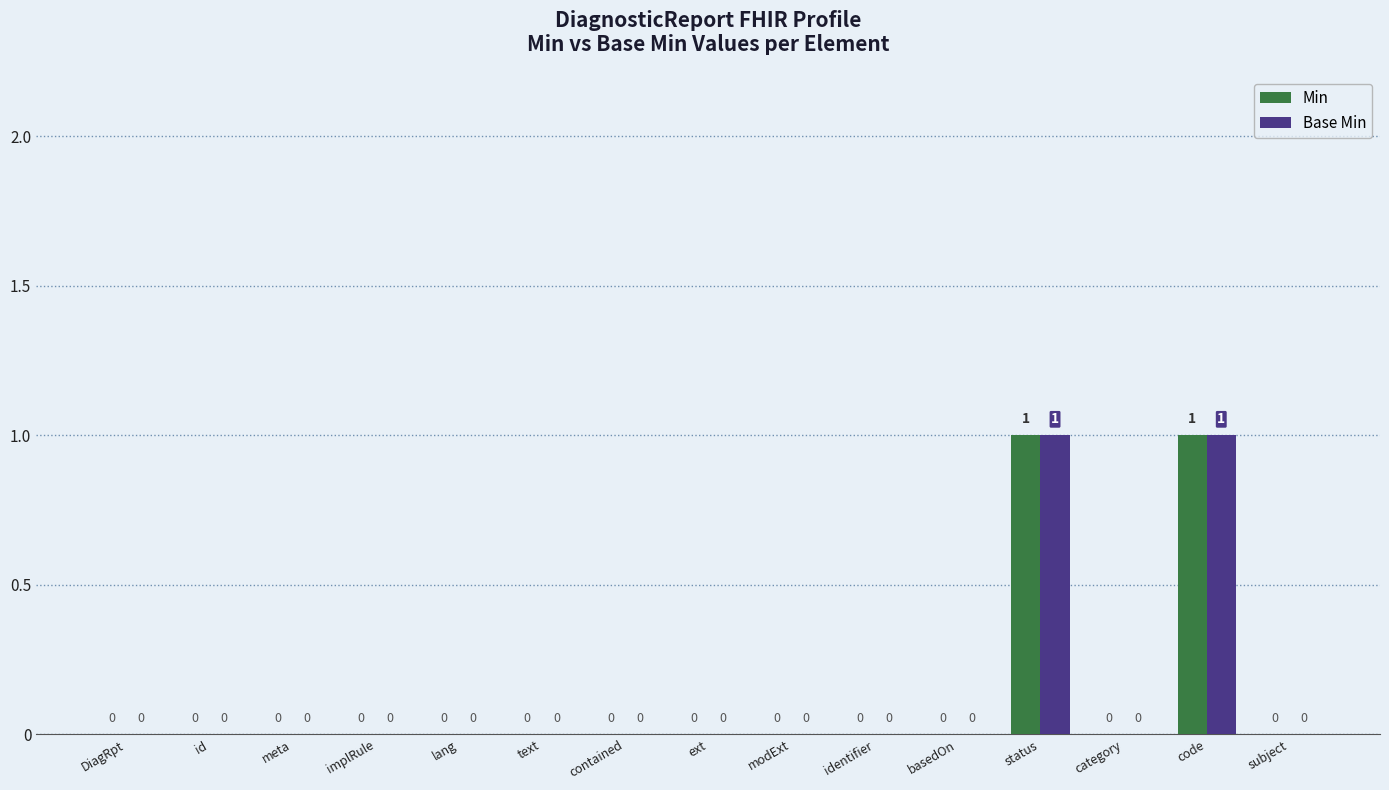

What are all the series names shown in the legend?

Min, Base Min